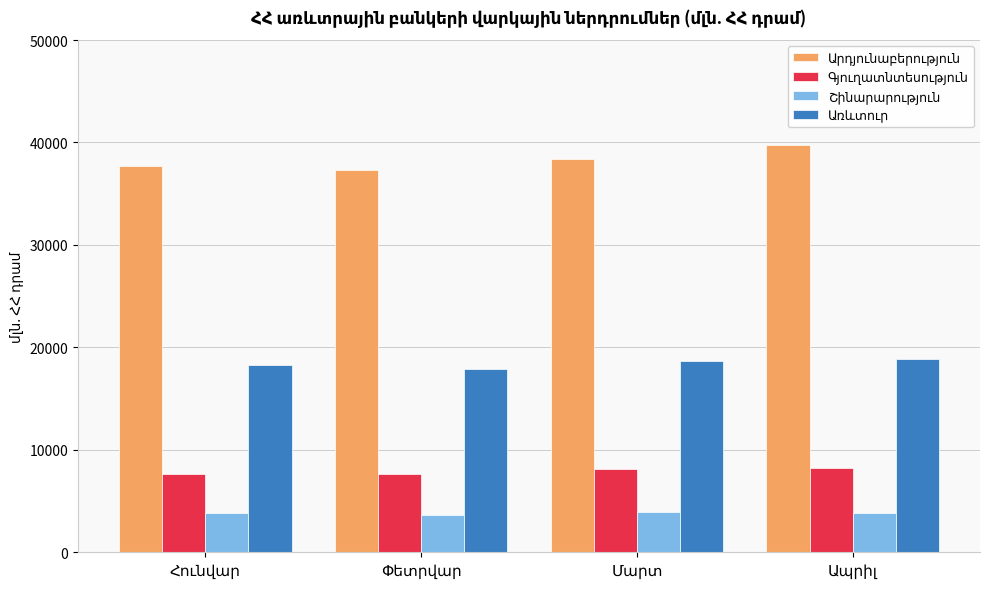

How many categories are shown in the chart?

4